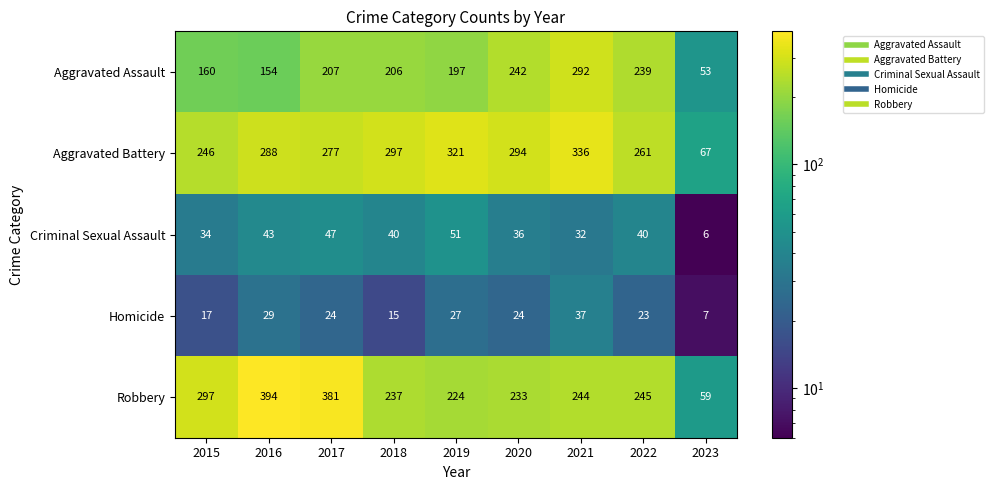

What is the total value across all series at 2015?

754